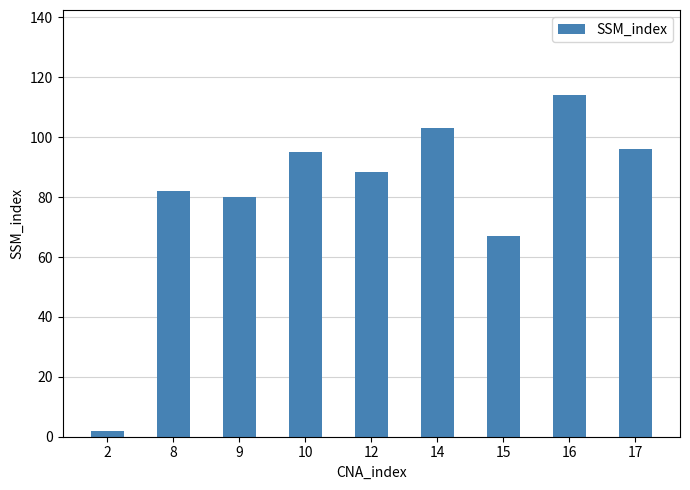

Reading left to right, what are all the values shown in this chart?

2=2.0	8=82.0	9=80.2	10=95.0	12=88.5	14=103.0	15=67.0	16=114.0	17=96.0